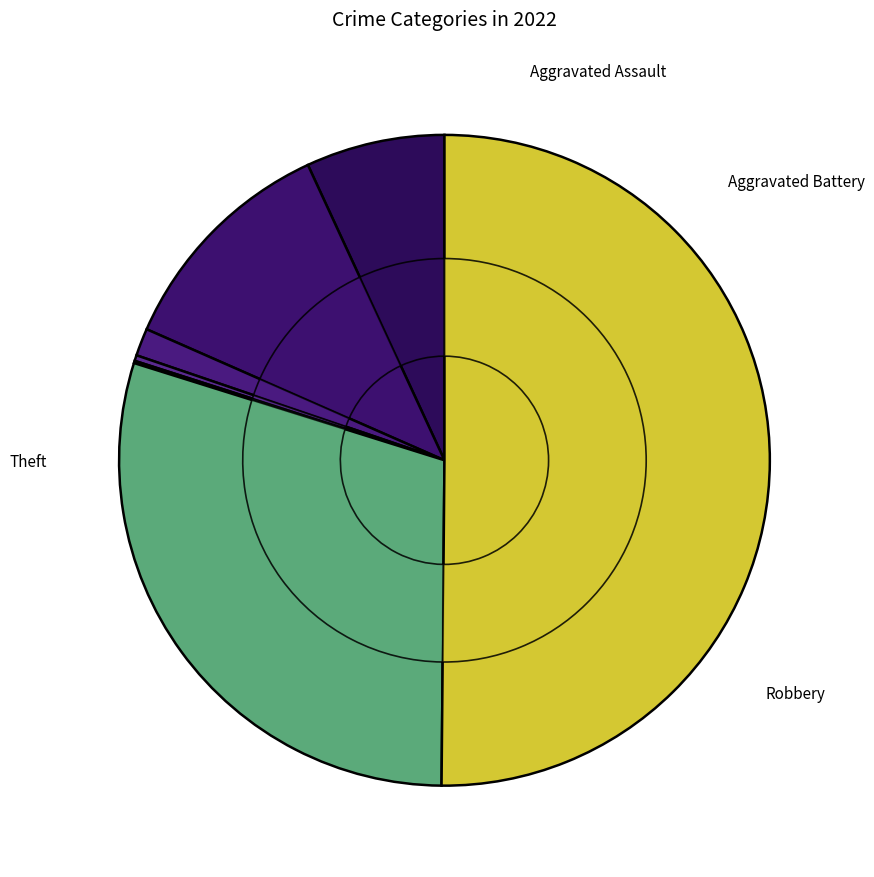

Rank the categories by value from lowest to highest.

Motor Vehicle Theft, Homicide, Criminal Sexual Assault, Aggravated Assault, Aggravated Battery, Robbery, Theft